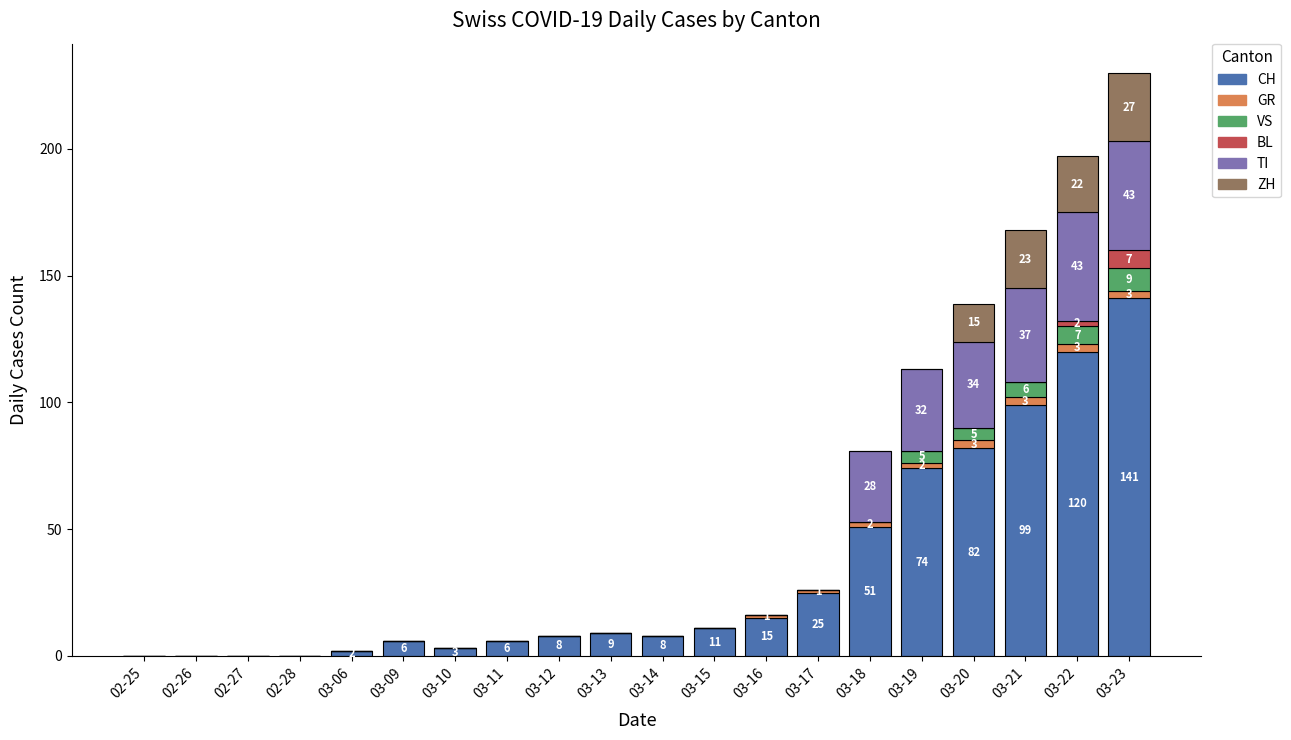

What is the highest value of the CH series?

141